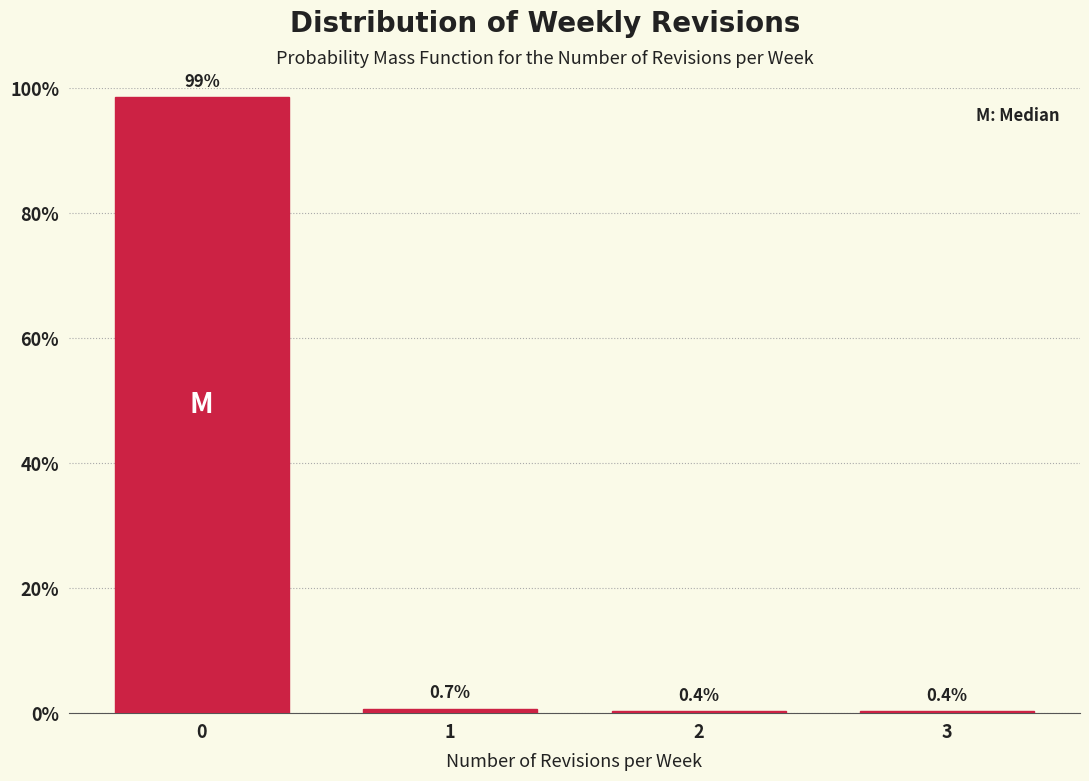

Reading left to right, extract all data points from this chart.

0=98.6	1=0.7	2=0.4	3=0.4